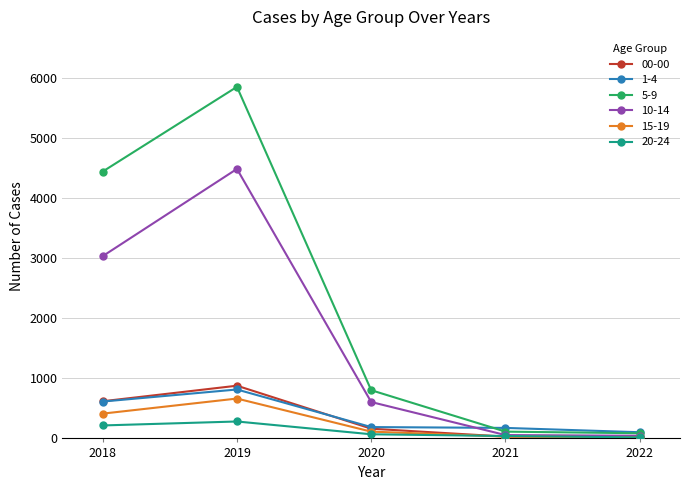

Which series has the largest total across all categories?

5-9